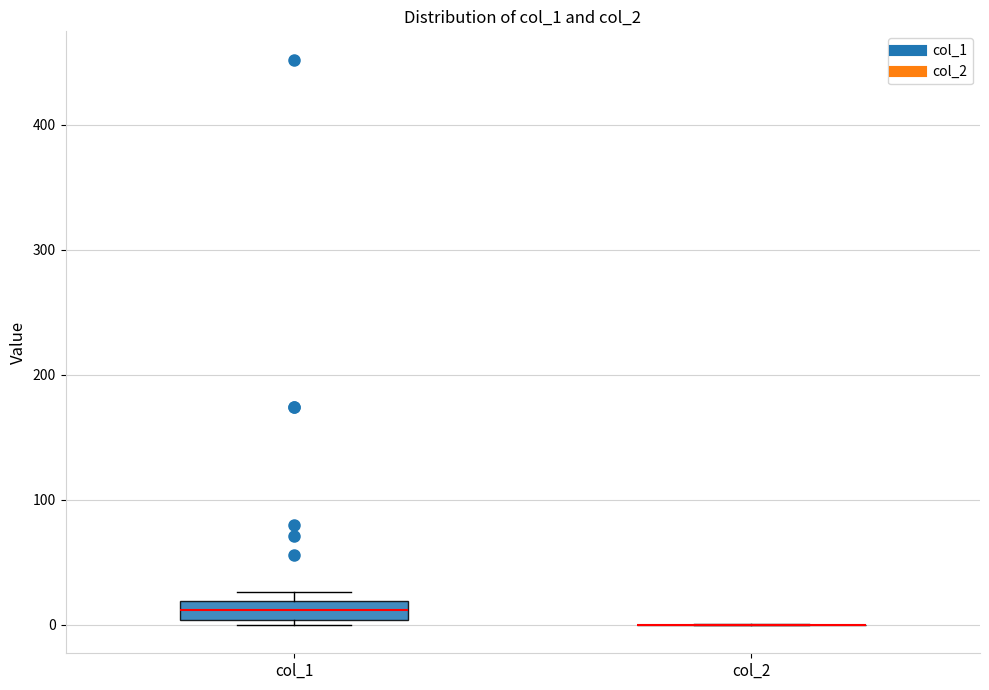

Where is the lower edge of the box for col_1 on the y-axis? The values are not printed on the chart, so give them approximately, as read against the axis.

0